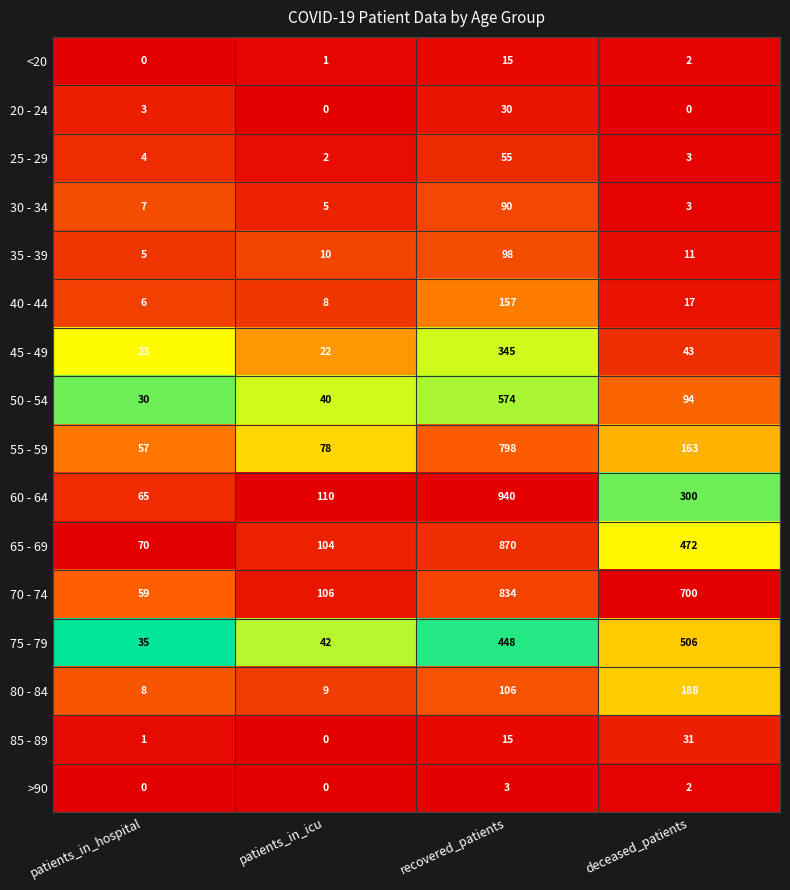

List the labels in order of 70 - 74 value, largest first.

recovered_patients, deceased_patients, patients_in_icu, patients_in_hospital